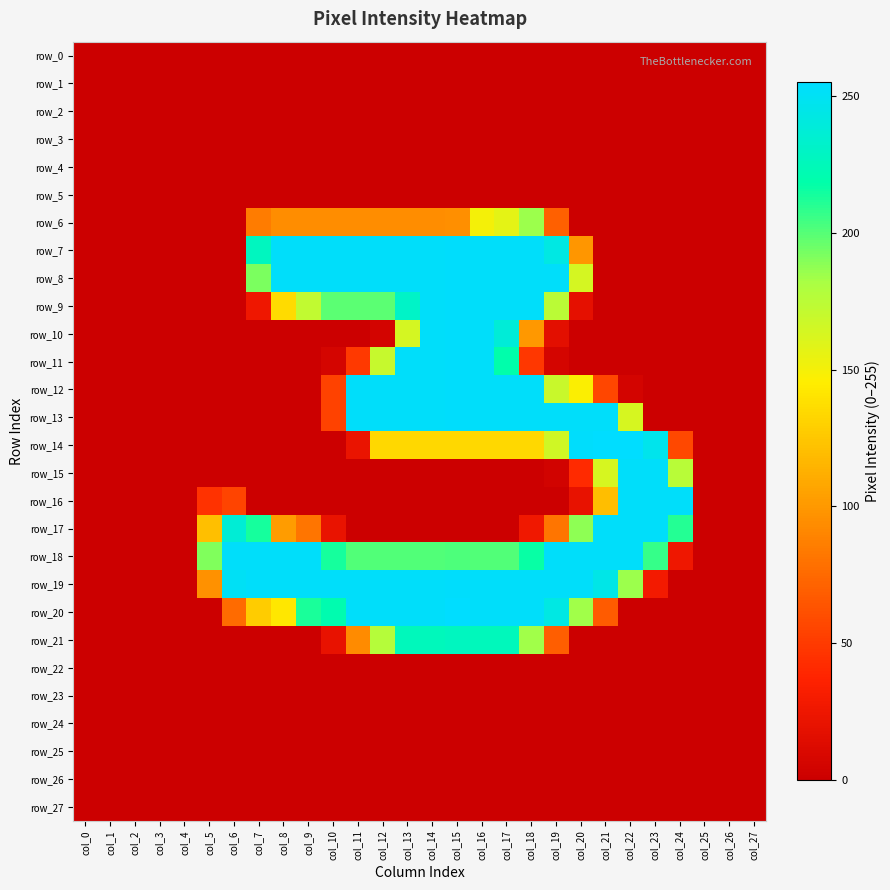

At col_0, list the series in order from largest to smallest.

row_0, row_1, row_2, row_3, row_4, row_5, row_6, row_7, row_8, row_9, row_10, row_11, row_12, row_13, row_14, row_15, row_16, row_17, row_18, row_19, row_20, row_21, row_22, row_23, row_24, row_25, row_26, row_27